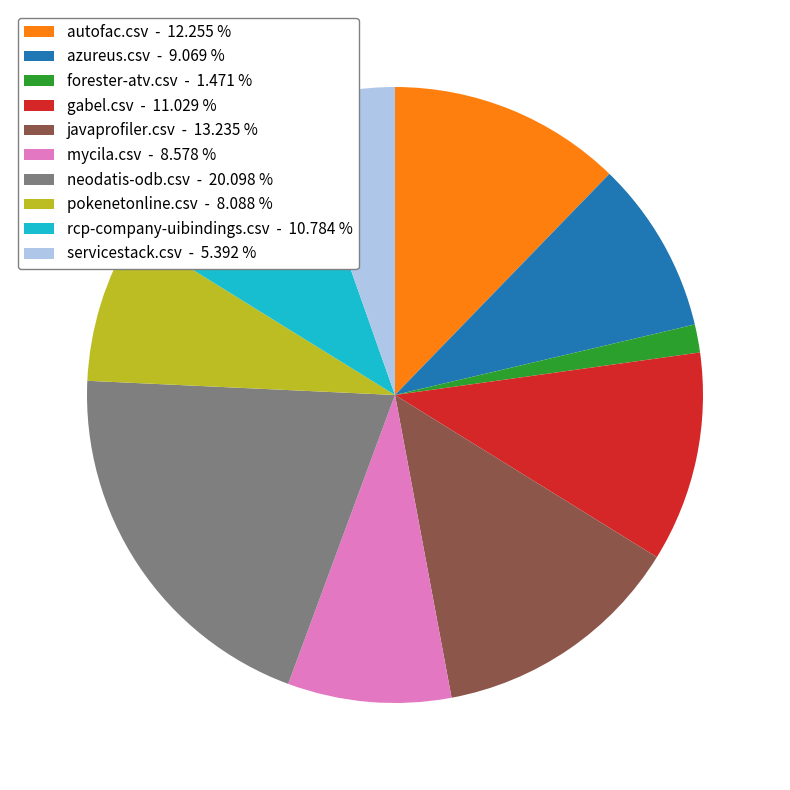

Count the number of slices in the pie.

10